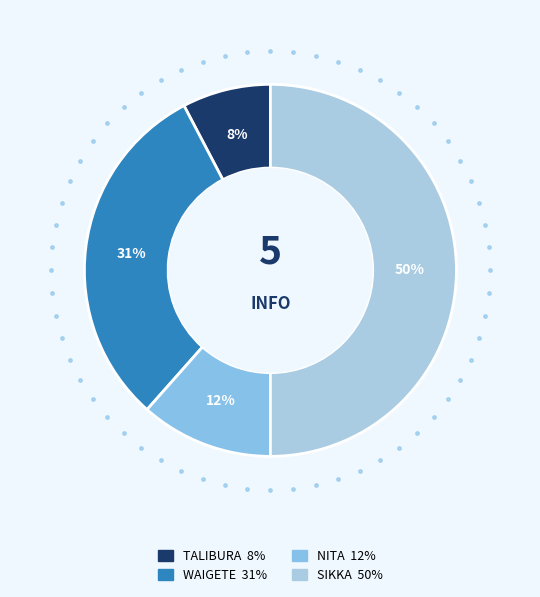

Count the number of slices in the pie.

4